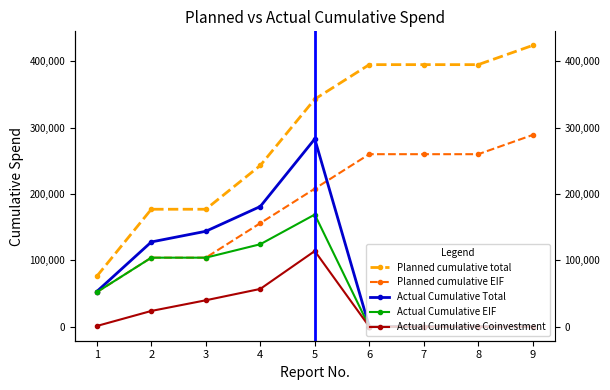

Which series has the largest total across all categories?

Planned cumulative total